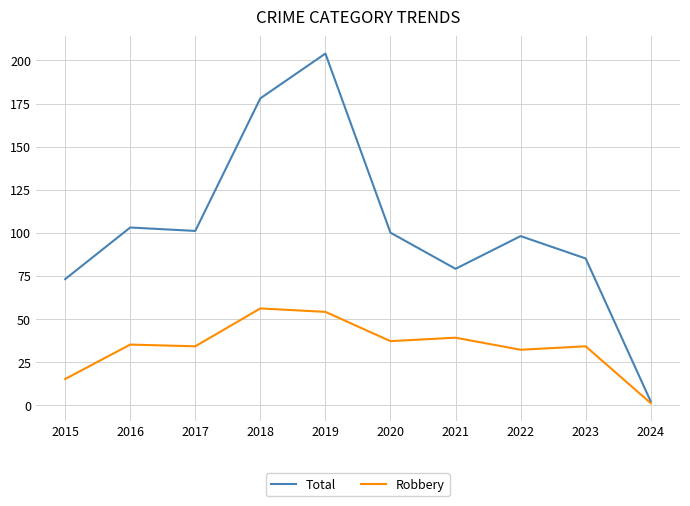

What is the total value across all series at 2023?

119